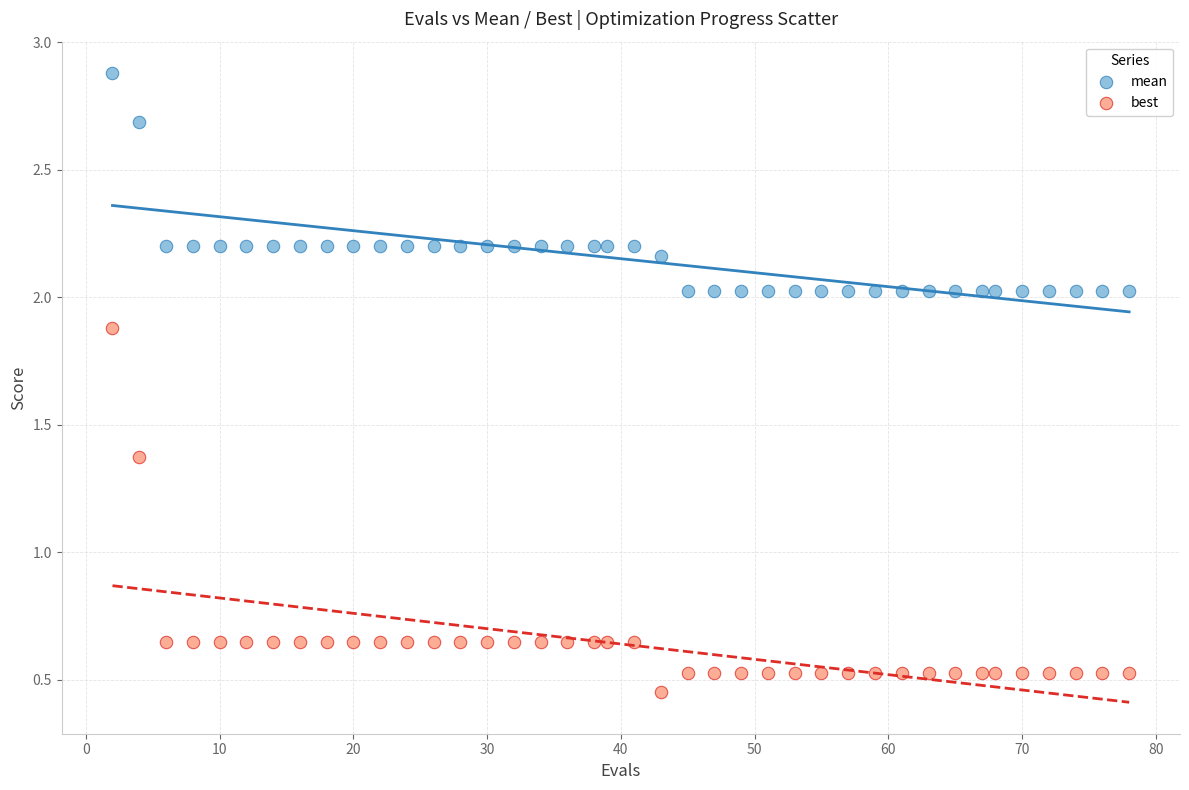

Which series contains the lowest Y value?

best